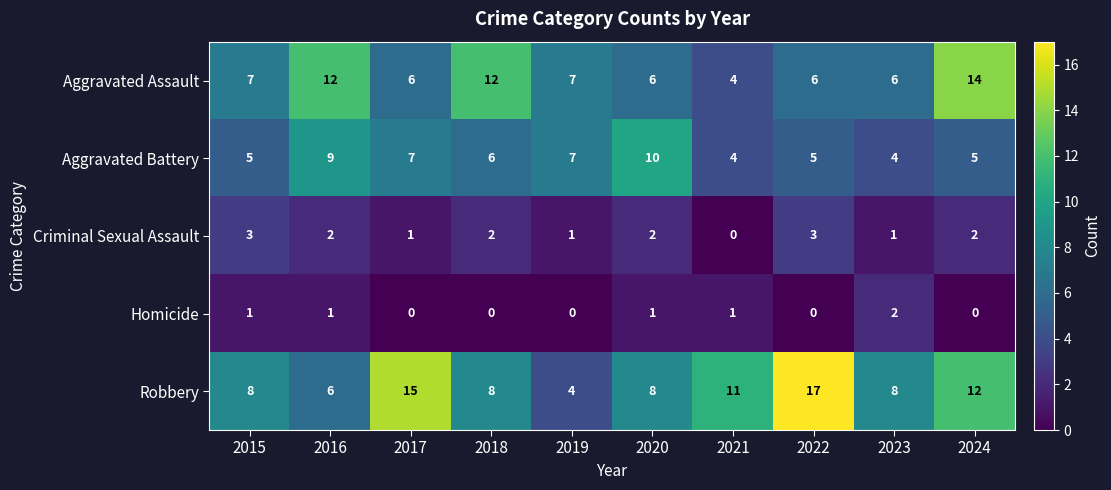

What is the sum of the Aggravated Assault values at 2018 and 2020?

18